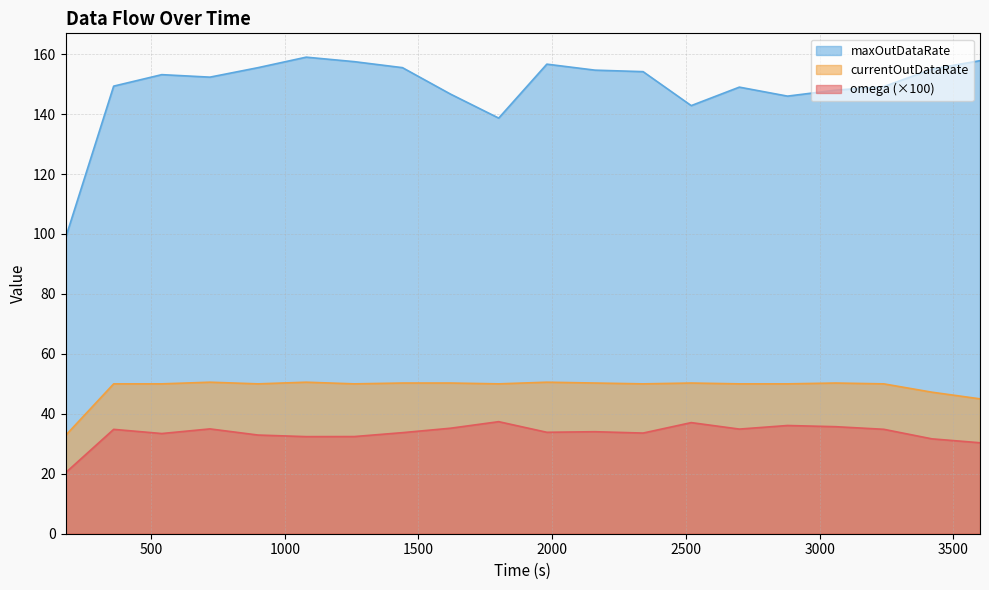

How many values in the currentOutDataRate series exceed 50?

8